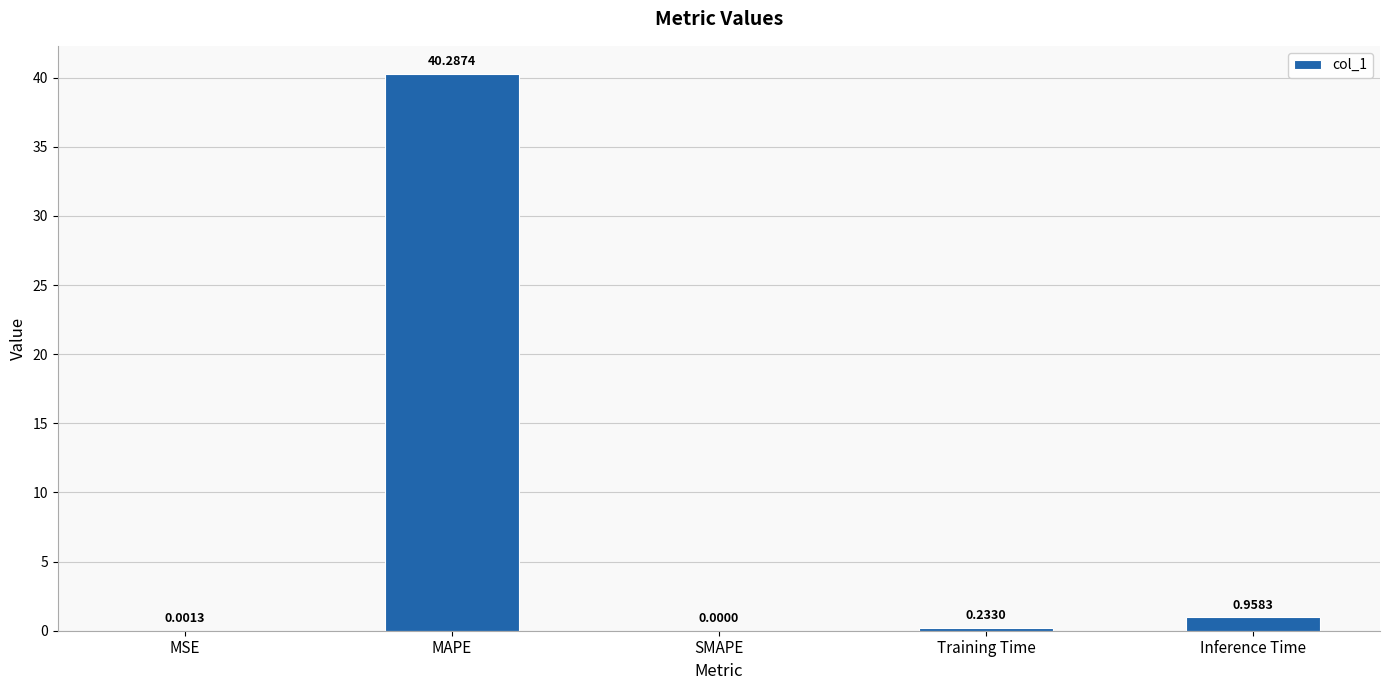

Where is the data nearest to the value 20?

Inference Time